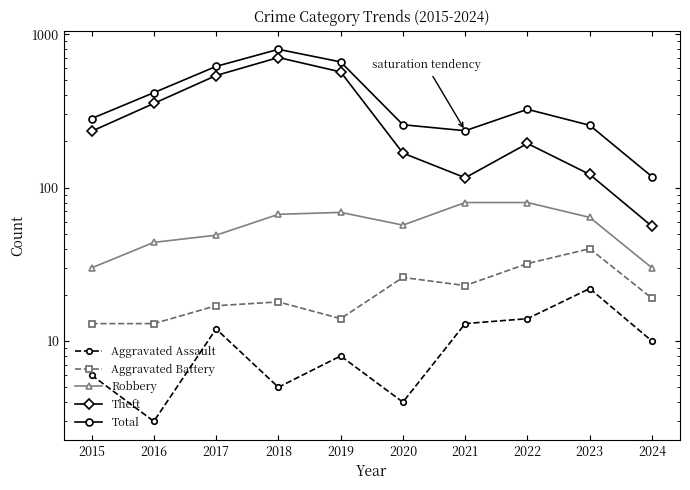

Which category has the highest value in the Aggravated Battery series?

2023